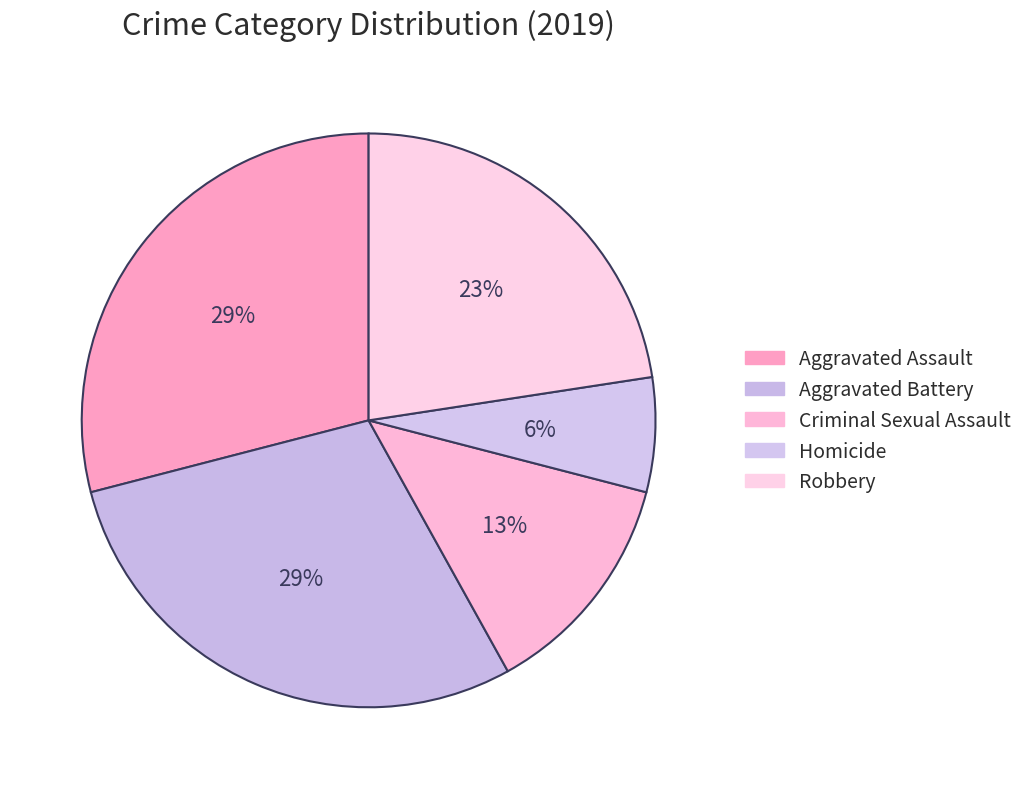

Approximately how many times larger is the value at Criminal Sexual Assault compared to Aggravated Assault?

0.4